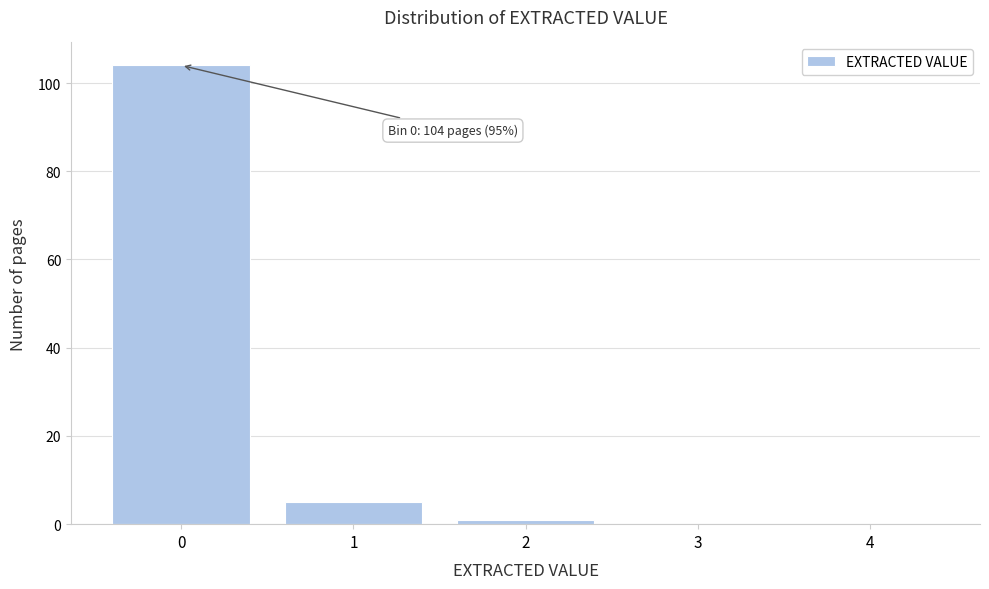

Reading left to right, transcribe all the data shown in this chart.

0=104	1=5	2=1	3=0	4=0